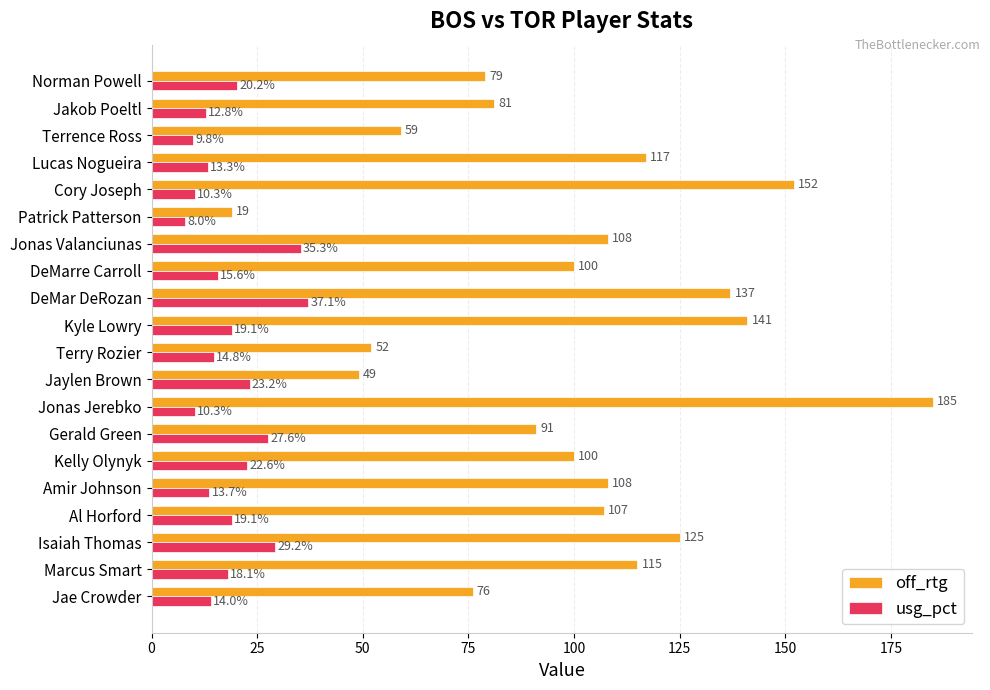

Which series has the largest total across all categories?

off_rtg